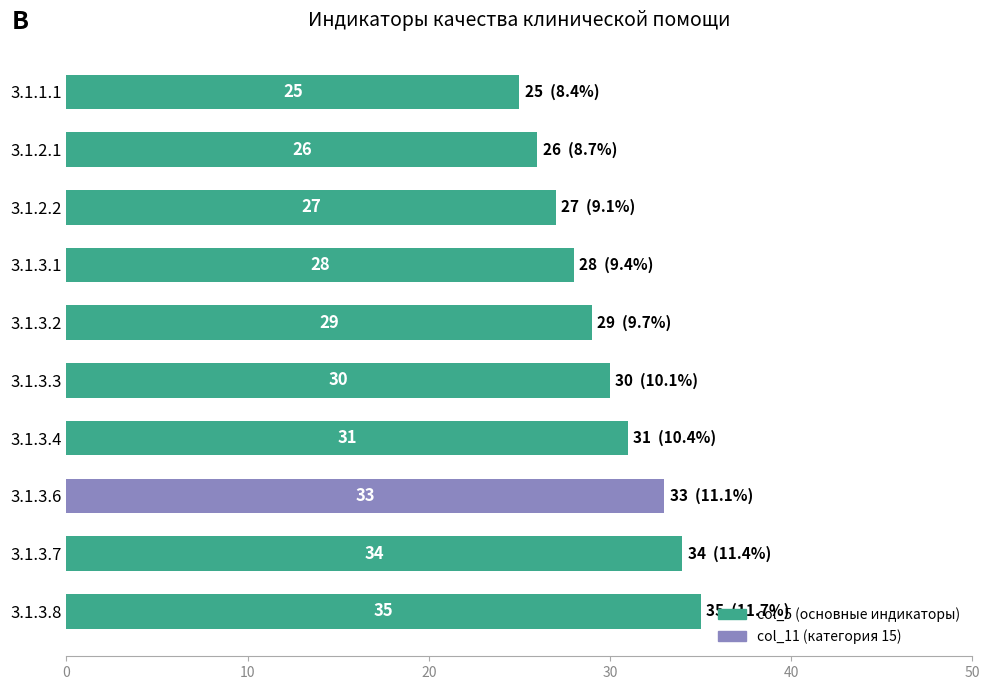

At which label is the value closest to 30?

3.1.3.3